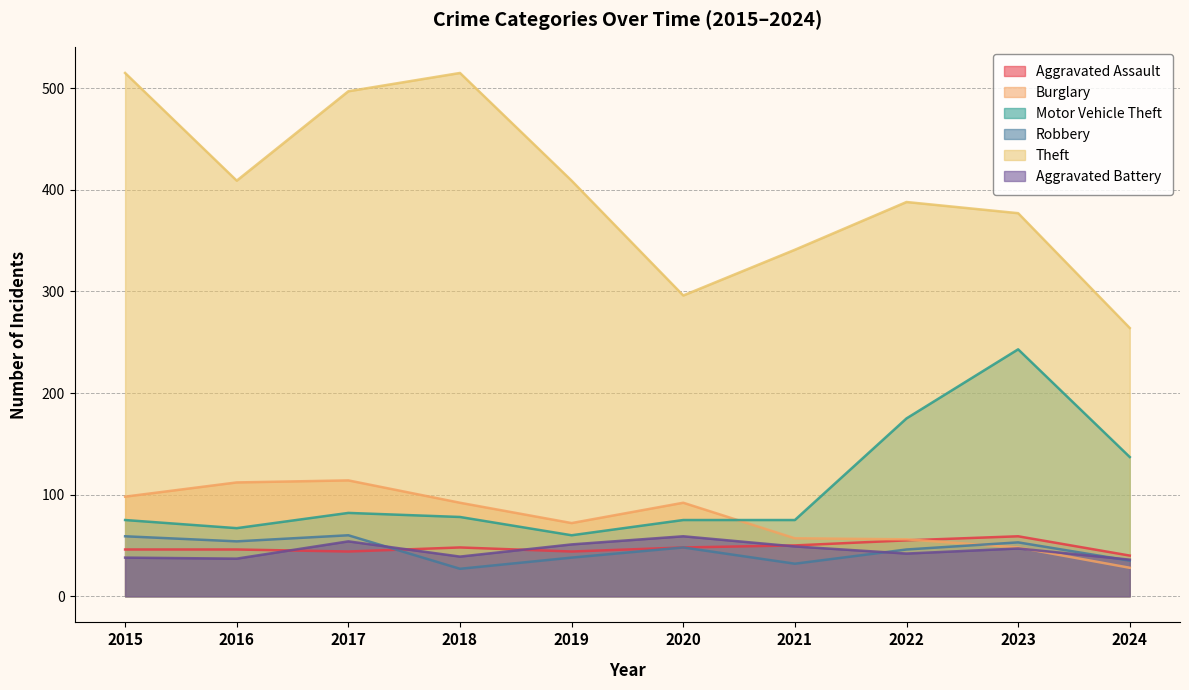

What is the difference between the maximum and minimum values in the Burglary series?

86